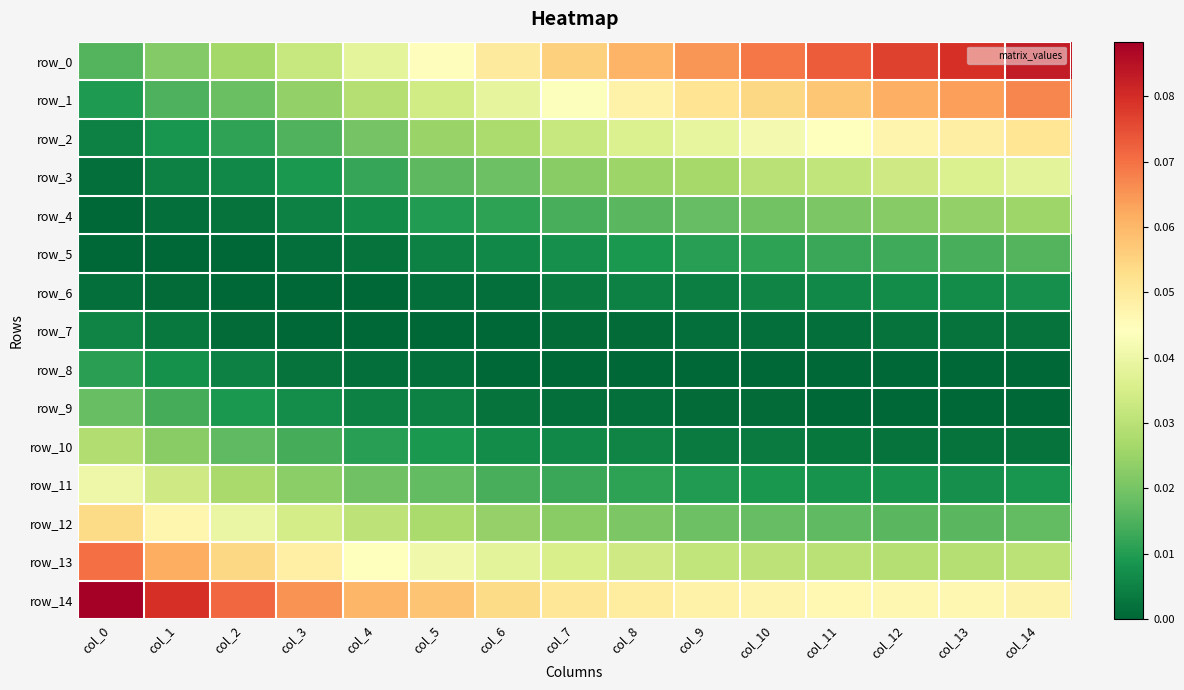

Which has a higher value, col_4 or col_2?

col_4